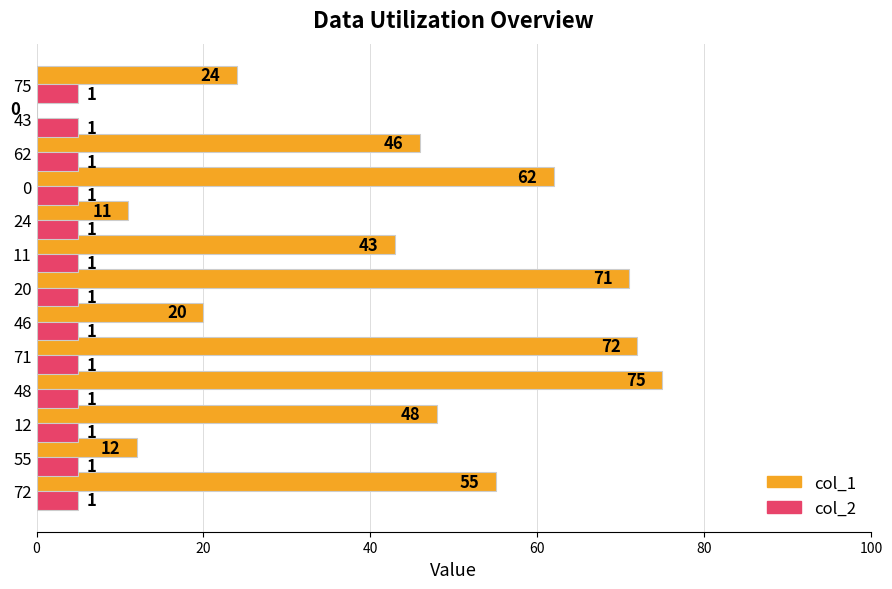

What are all the series names shown in the legend?

col_1, col_2